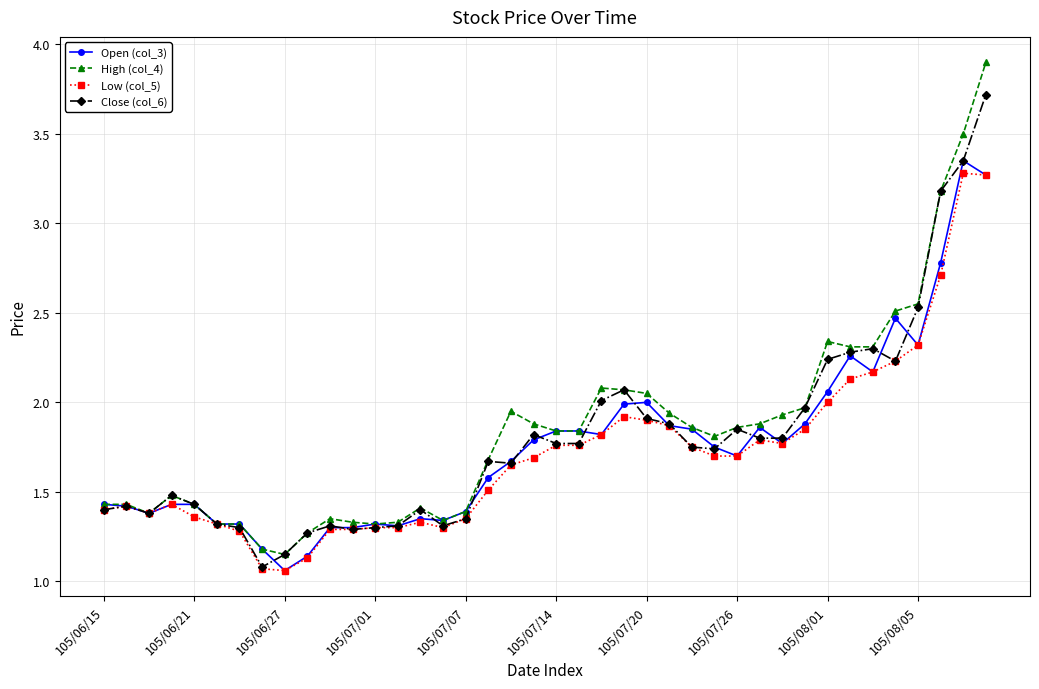

What is the value of the Open (col_3) point at the 40th from the left?

3.3